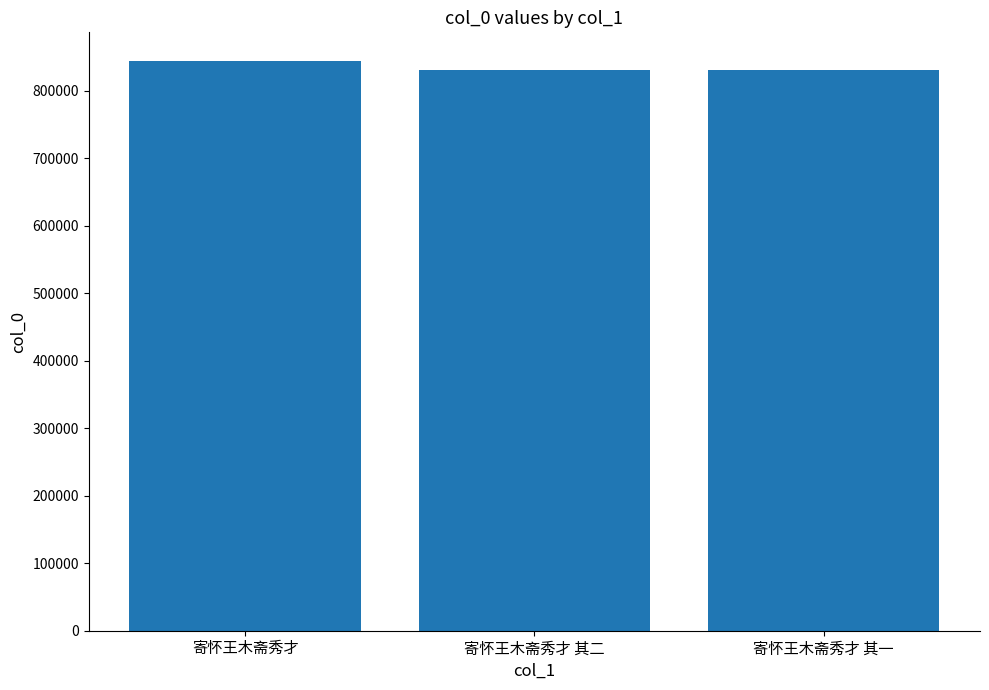

What value does the data have at 寄怀王木斋秀才, to the nearest 10?

844450